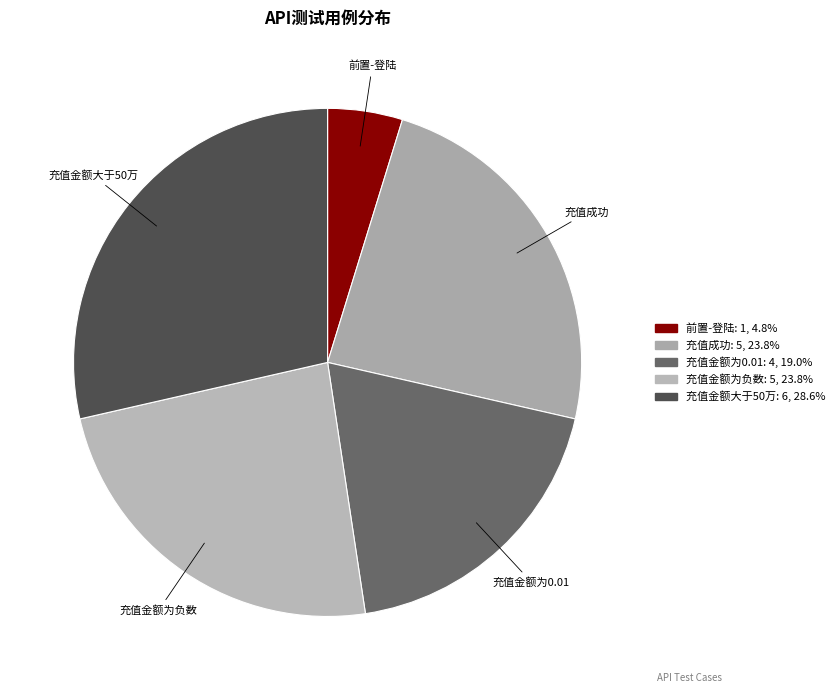

Which slice is the smallest?

前置-登陆